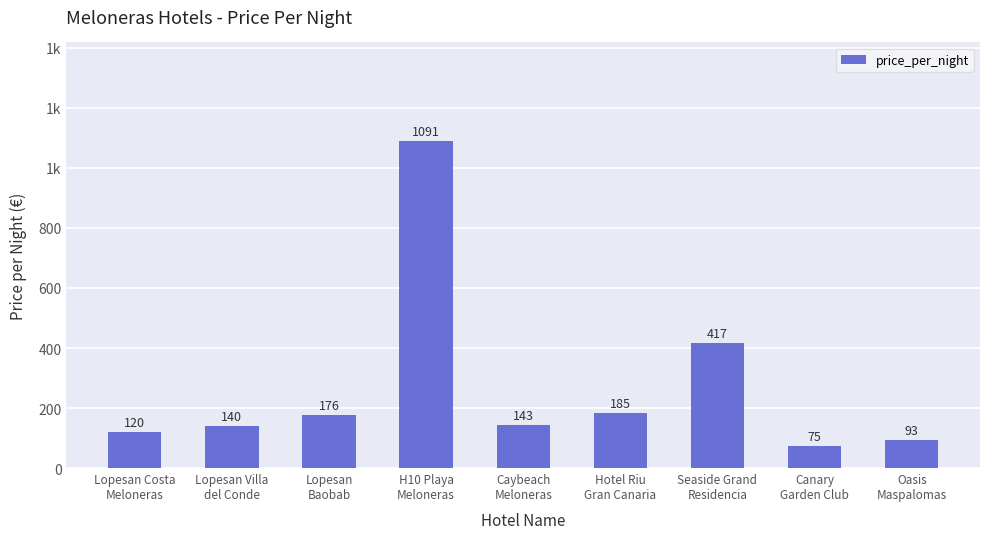

Does the chart contain any negative values?

No